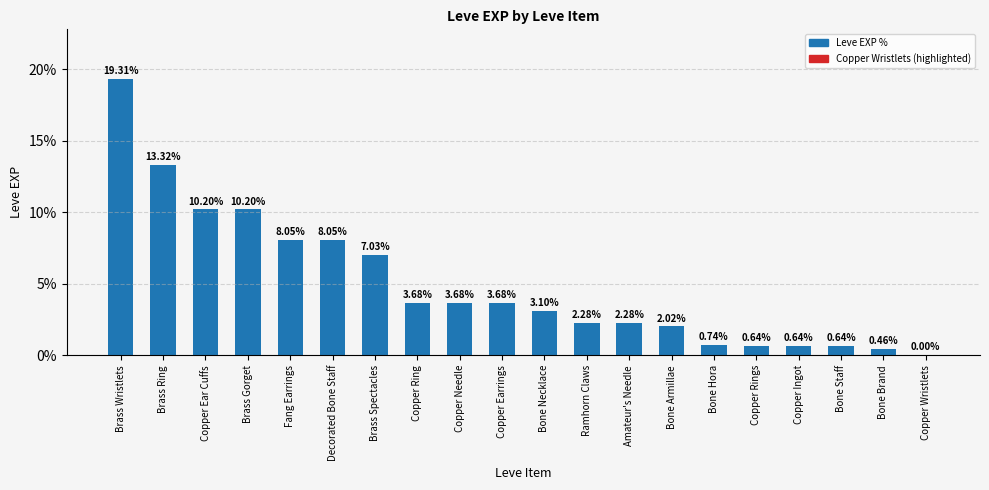

Between Copper Ear Cuffs and Ramhorn Claws, which is larger?

Copper Ear Cuffs